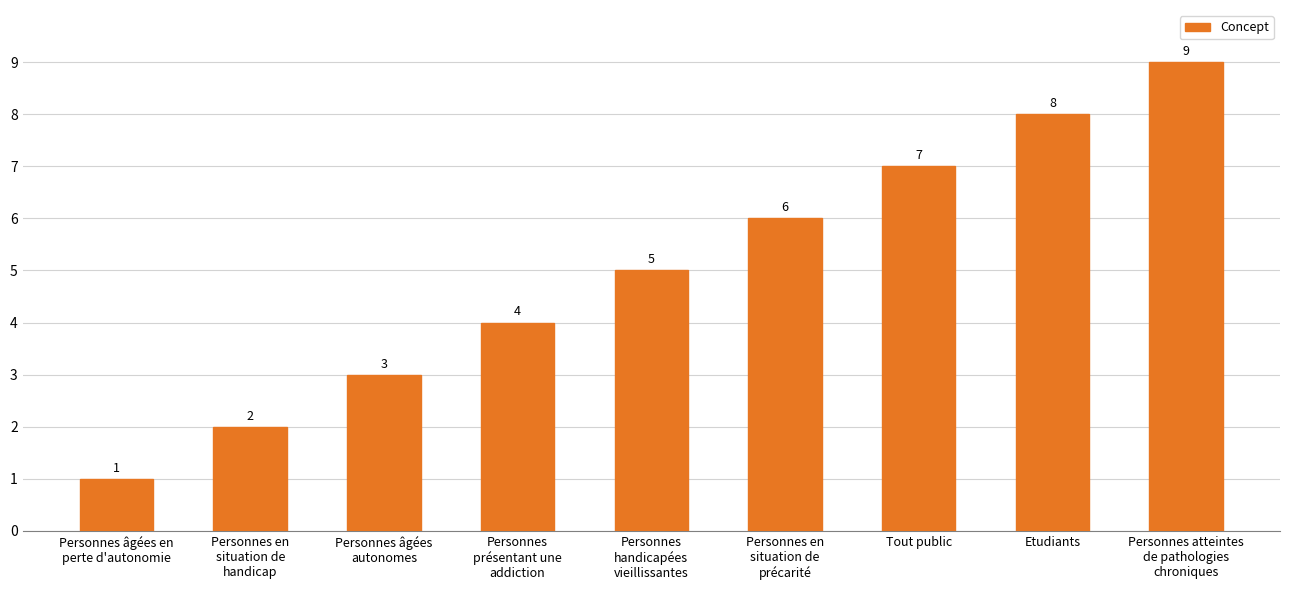

Which label corresponds to the largest value in the chart?

Personnes atteintes
de pathologies
chroniques